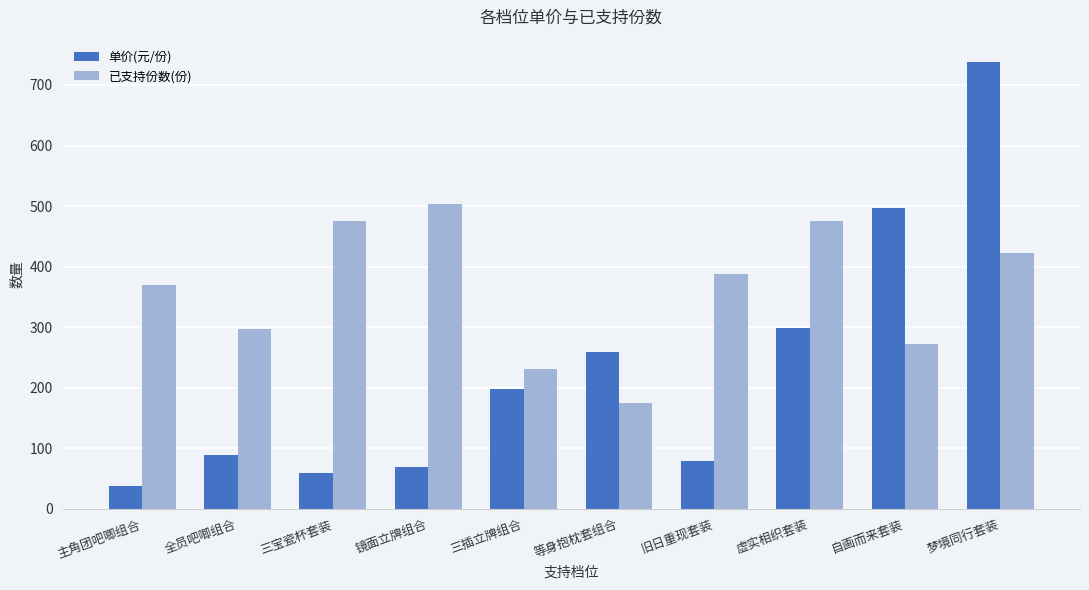

Is it true that 单价(元/份) equals 410 at 虚实相织套装?

False